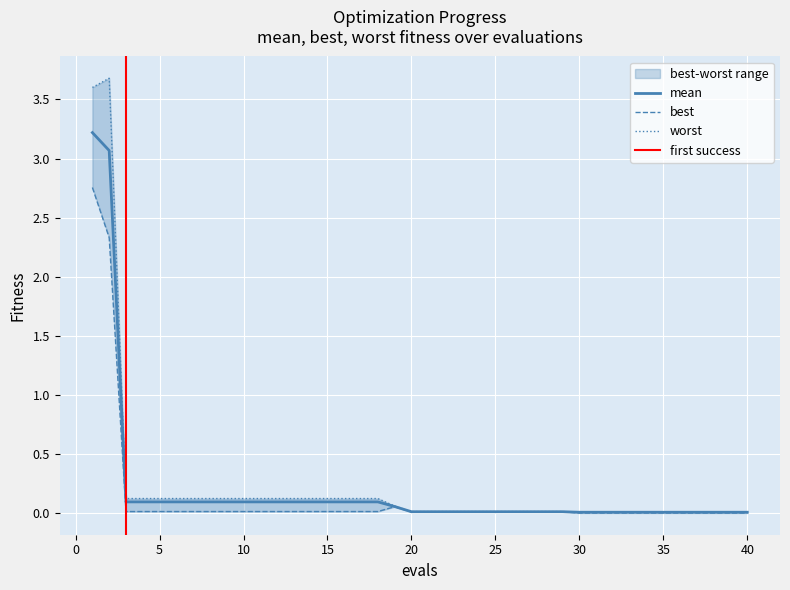

How many distinct data groups are displayed?

3